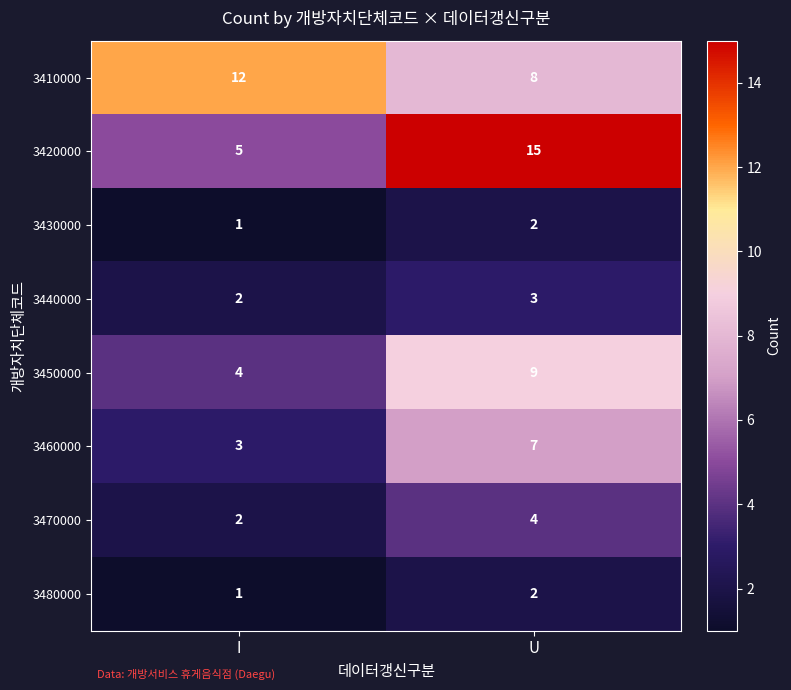

What is the sum of all 3470000 values?

6